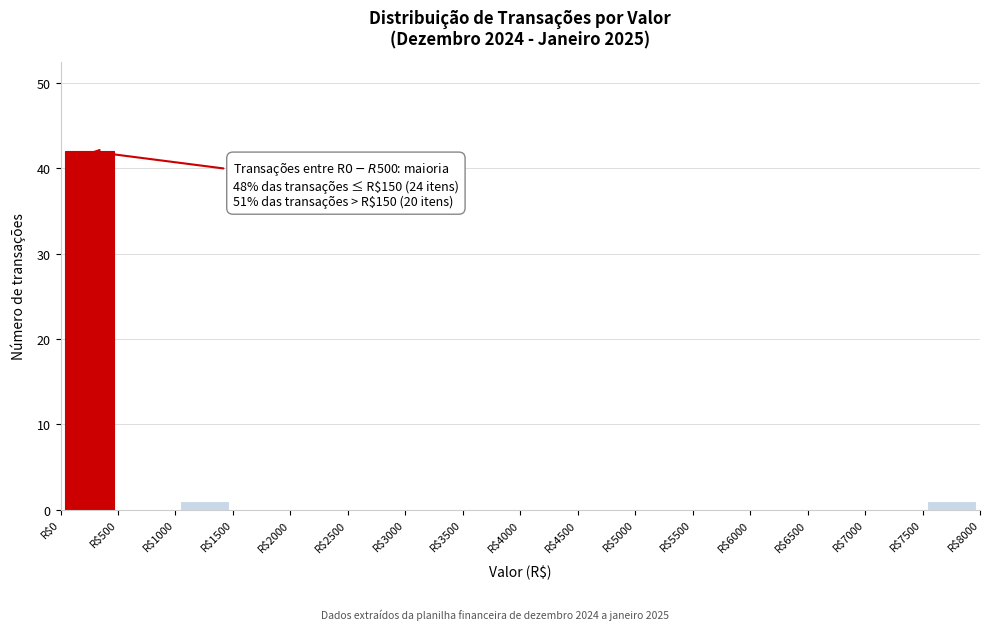

Which range on the x-axis has the tallest bar?

0 to 500